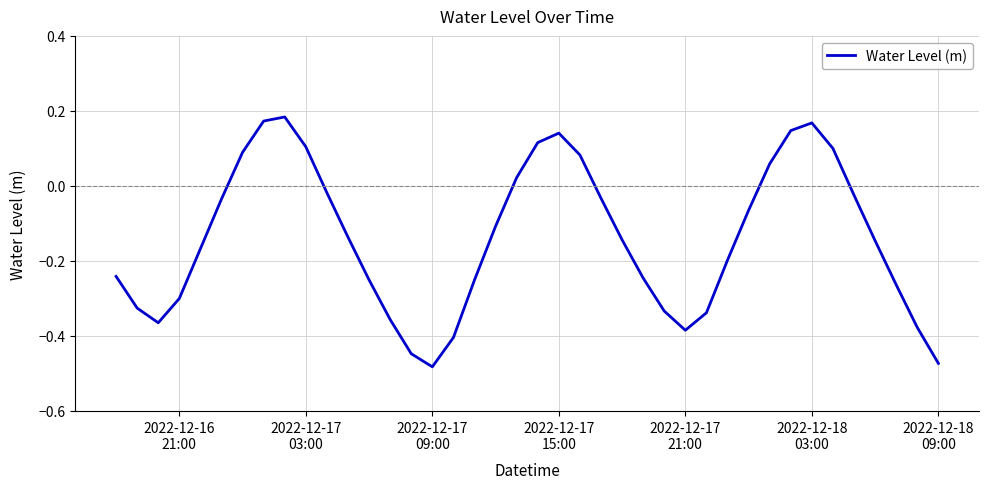

Does the chart display data point markers on the line(s)?

No